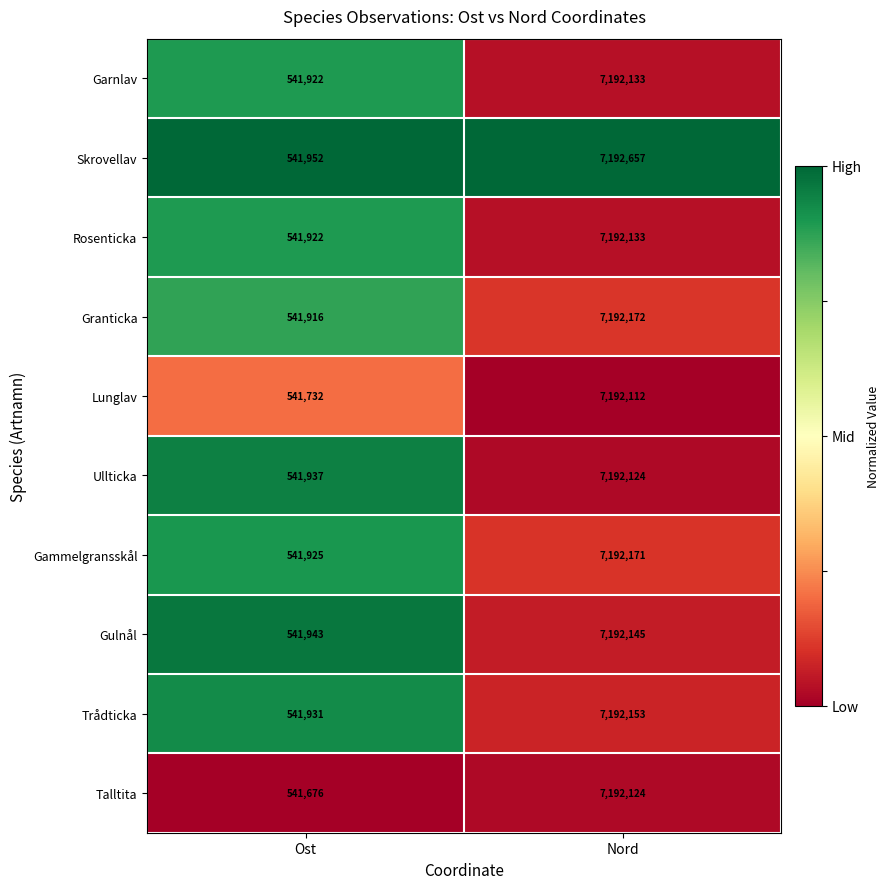

Which series has the largest total across all categories?

Skrovellav